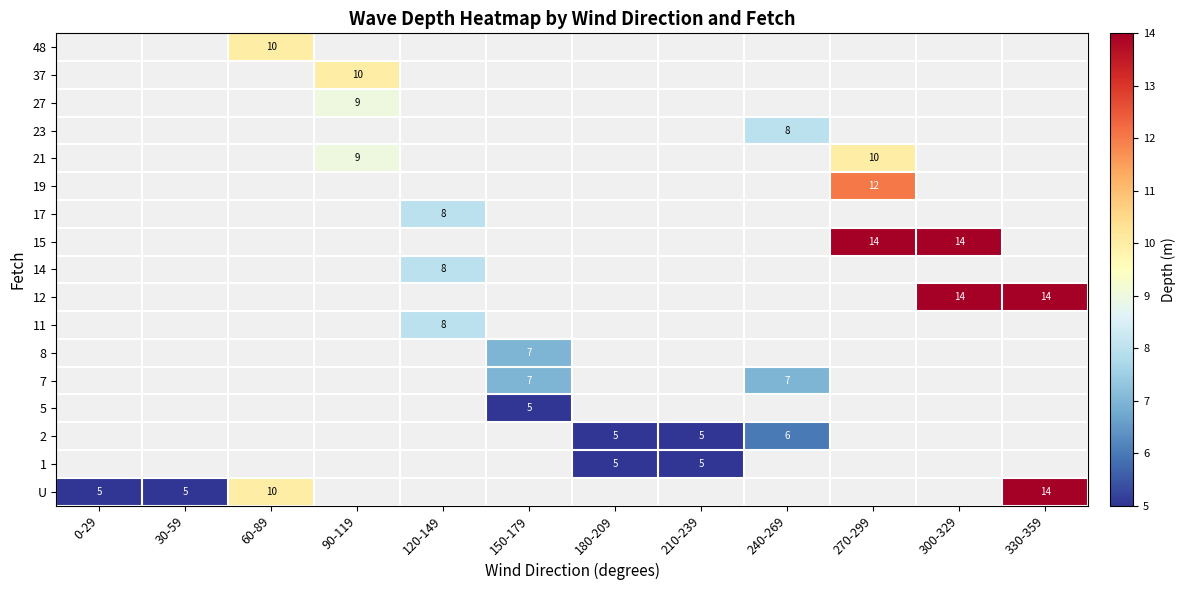

Which label corresponds to the largest value in the chart?

270-299